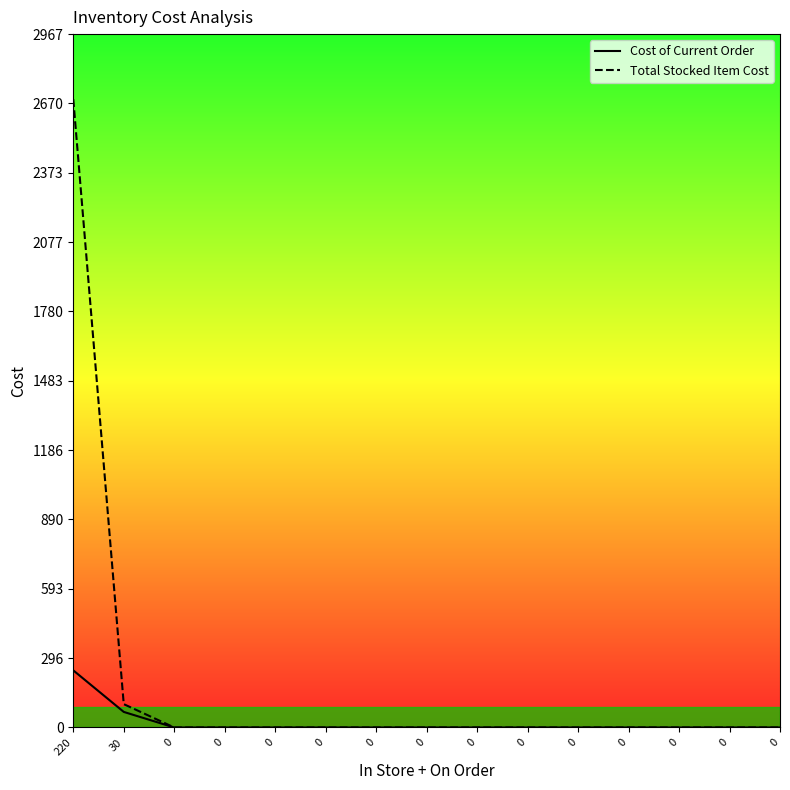

At which category is the sum across all series the highest?

220